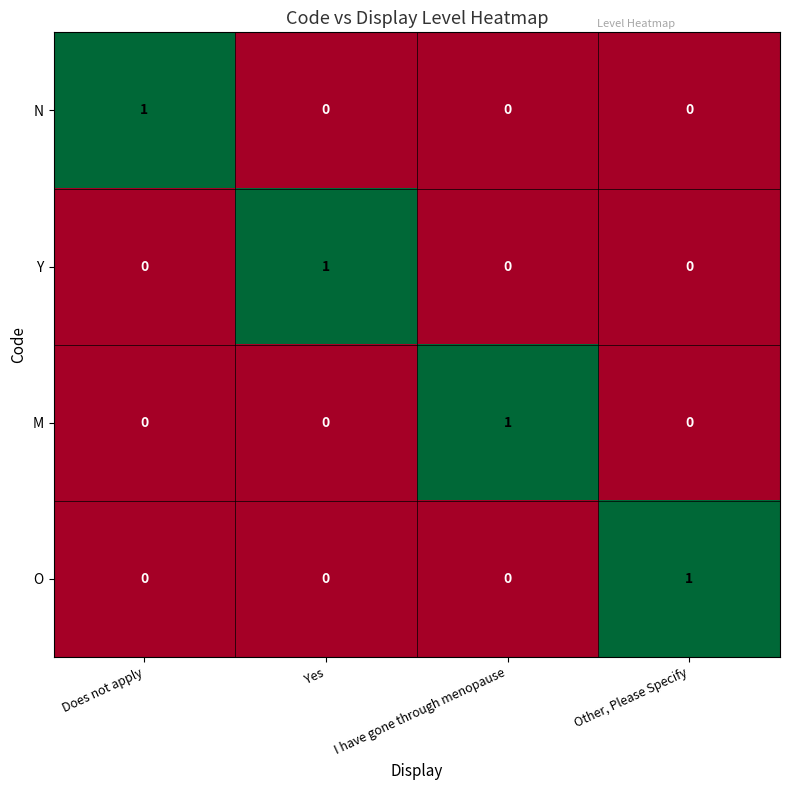

Reading left to right, list all the values displayed in this chart.

N: 1	0	0	0
Y: 0	1	0	0
M: 0	0	1	0
O: 0	0	0	1